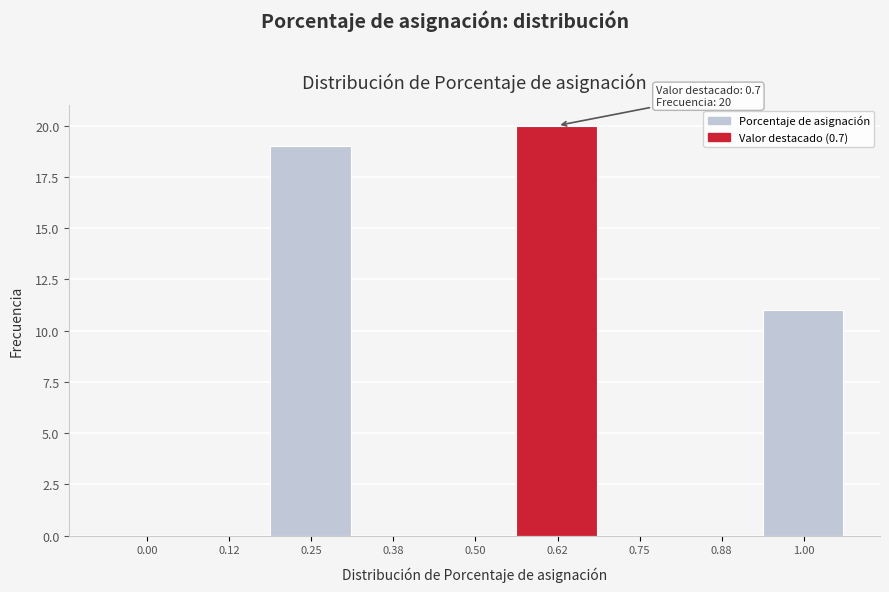

Reading left to right, transcribe all the data shown in this chart.

0.00=0	0.12=0	0.25=19	0.38=0	0.50=0	0.62=20	0.75=0	0.88=0	1.00=11